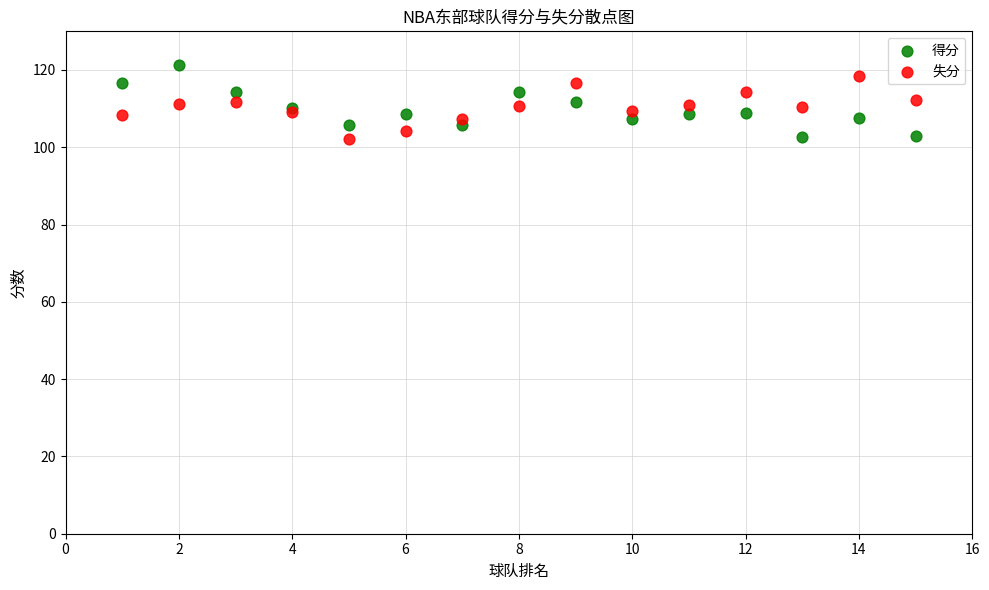

Which series contains the highest Y value?

得分